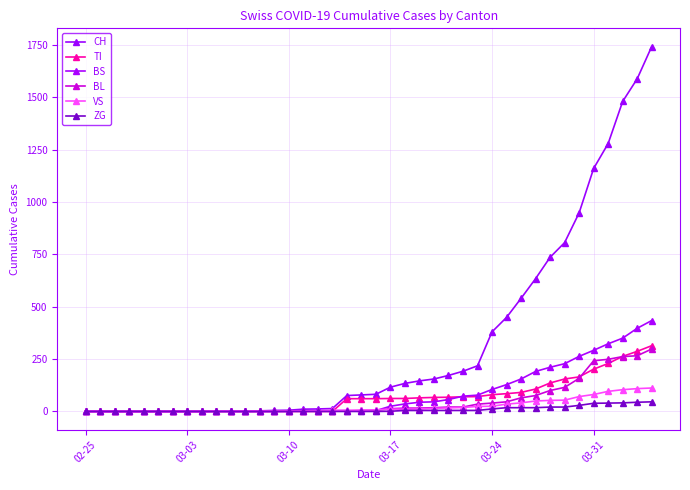

How many data points in BS are less than 4?

16